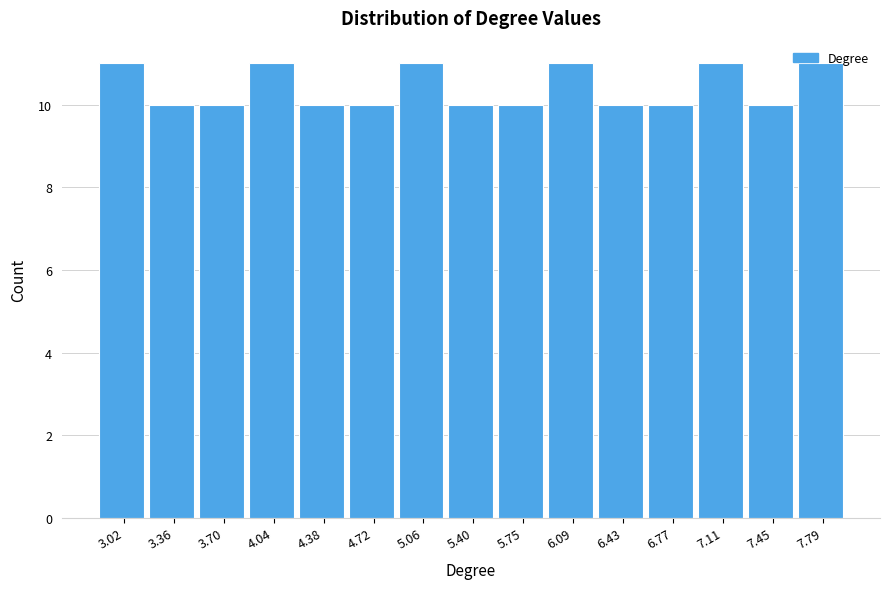

What is the average value?

10